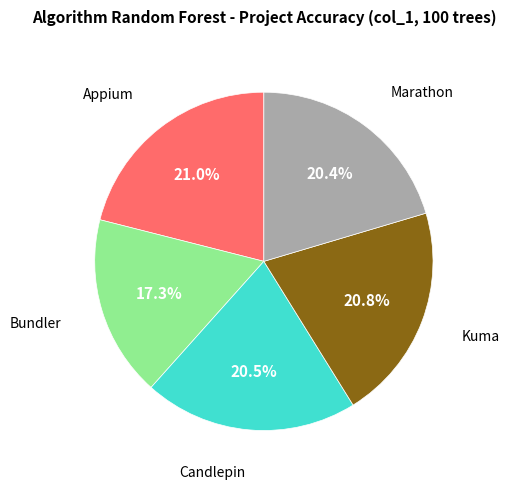

Count the number of slices in the pie.

5